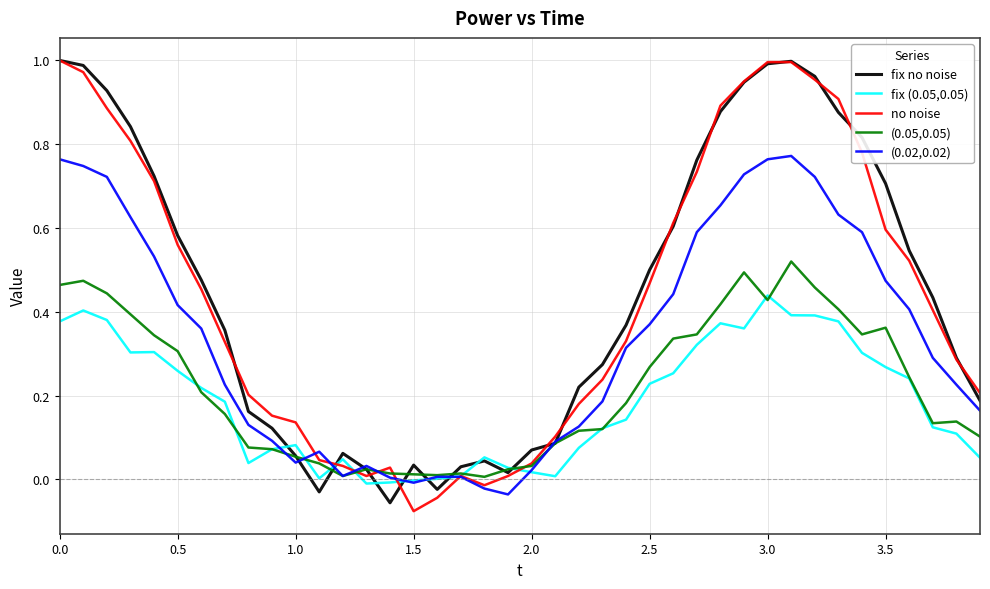

What are all the series names shown in the legend?

fix no noise, fix (0.05,0.05), no noise, (0.05,0.05), (0.02,0.02)